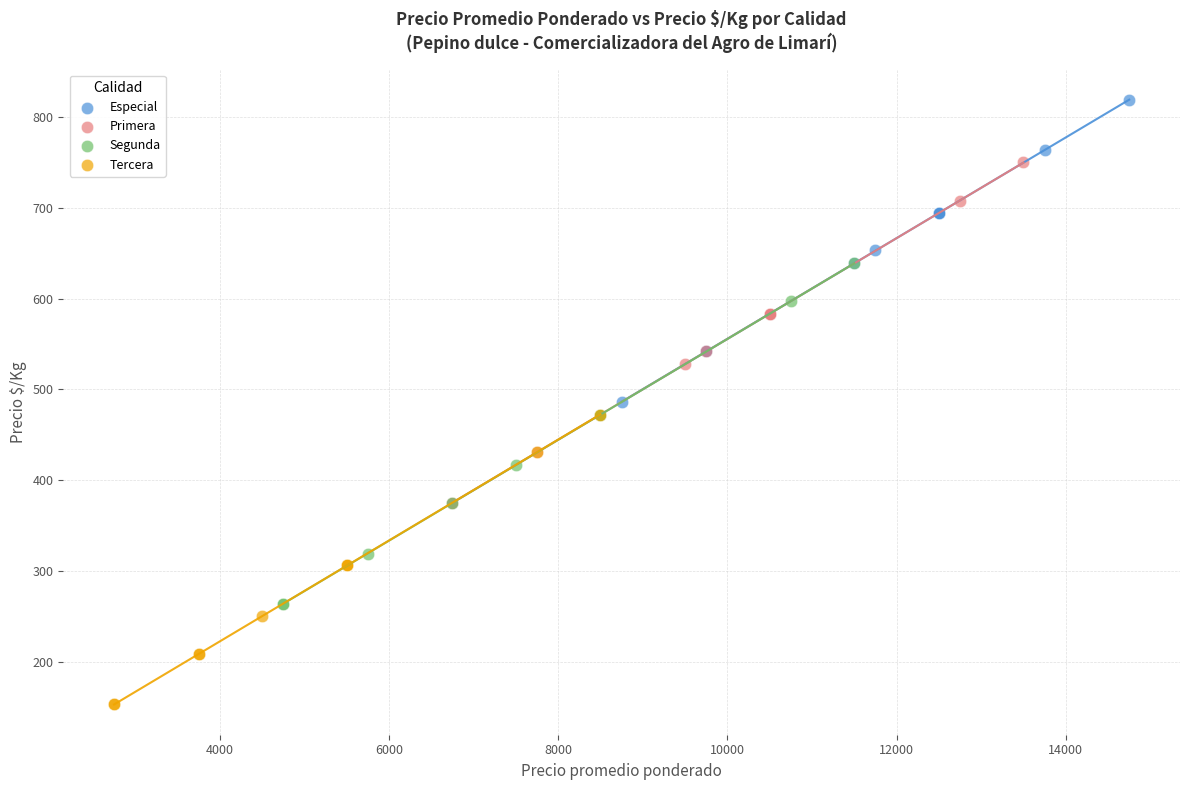

Which series reaches the minimum Y coordinate?

Tercera